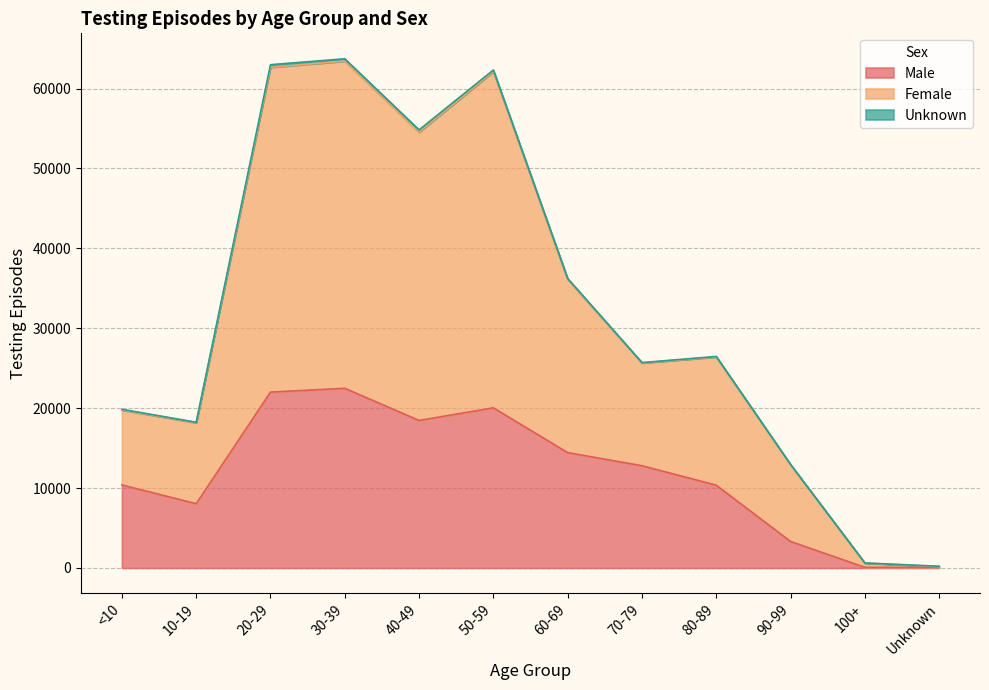

In Female, how many points are lower than both neighbors (excluding endpoints)?

3